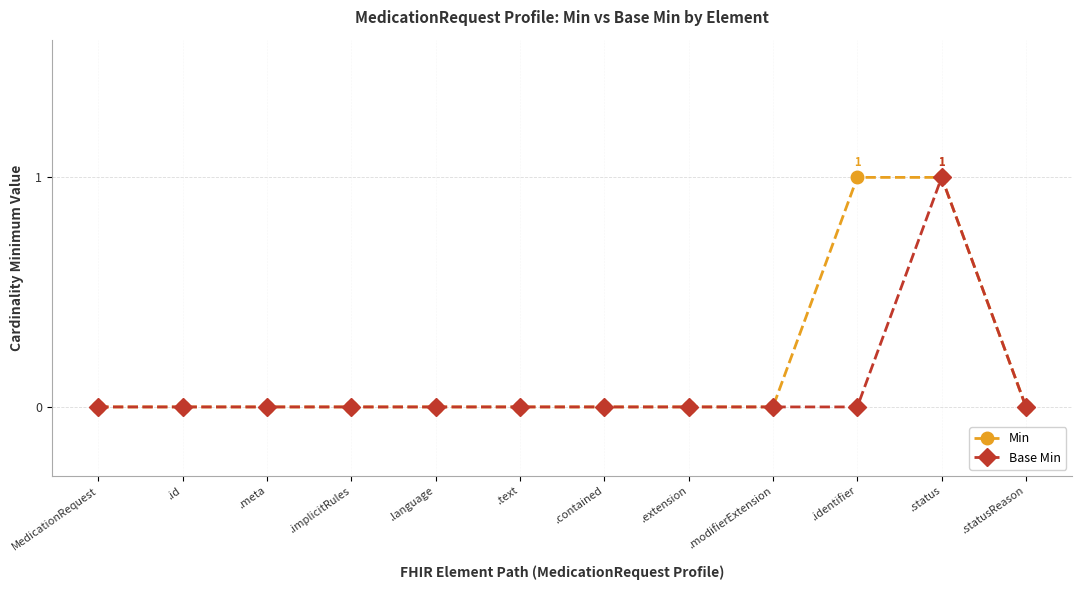

Reading left to right, transcribe all the data shown in this chart.

Min: 0	0	0	0	0	0	0	0	0	1	1	0
Base Min: 0	0	0	0	0	0	0	0	0	0	1	0